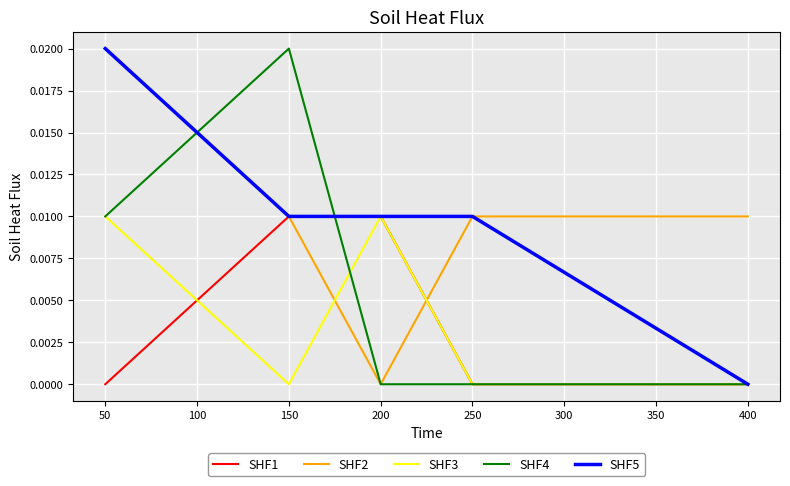

The SHF3 series shows 0.0 at 400. True or false?

True